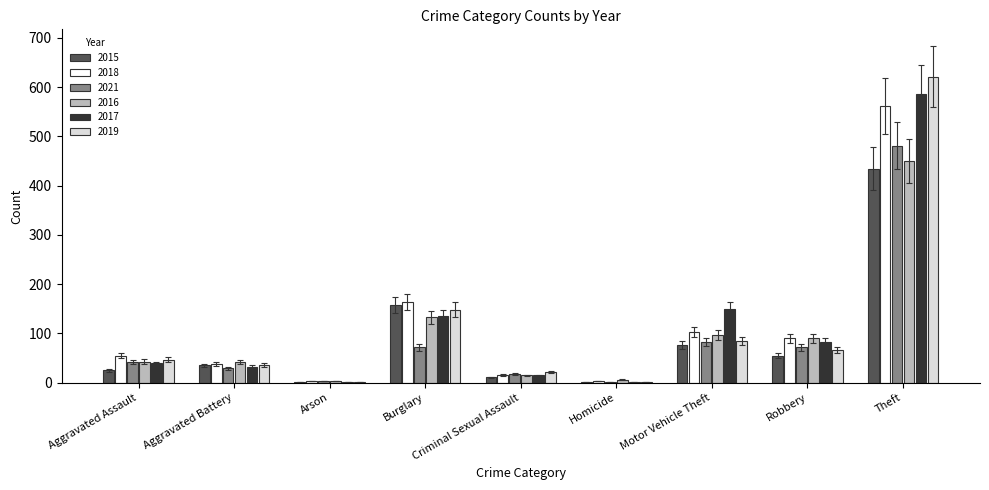

What is the spread (max minus min) of values at Criminal Sexual Assault?

11